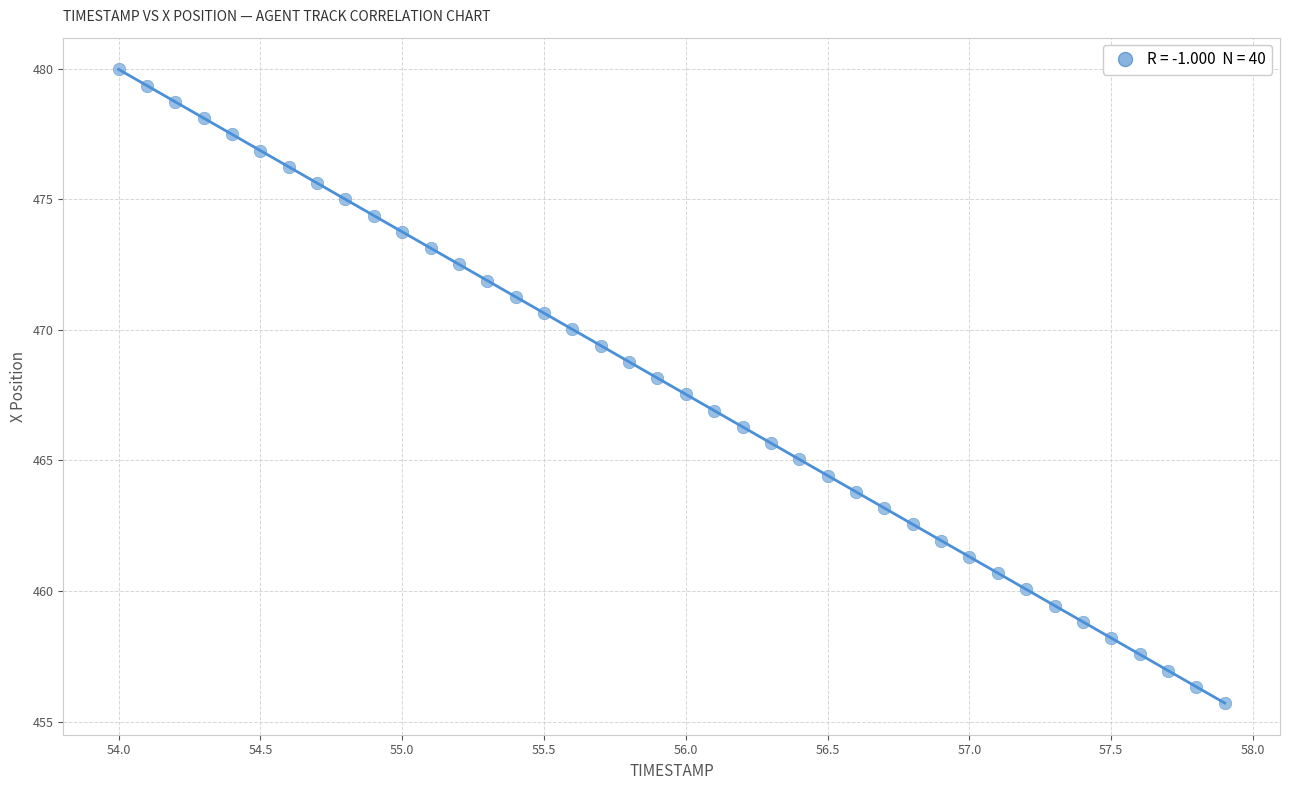

What is the range of X values (max minus min)?

3.9